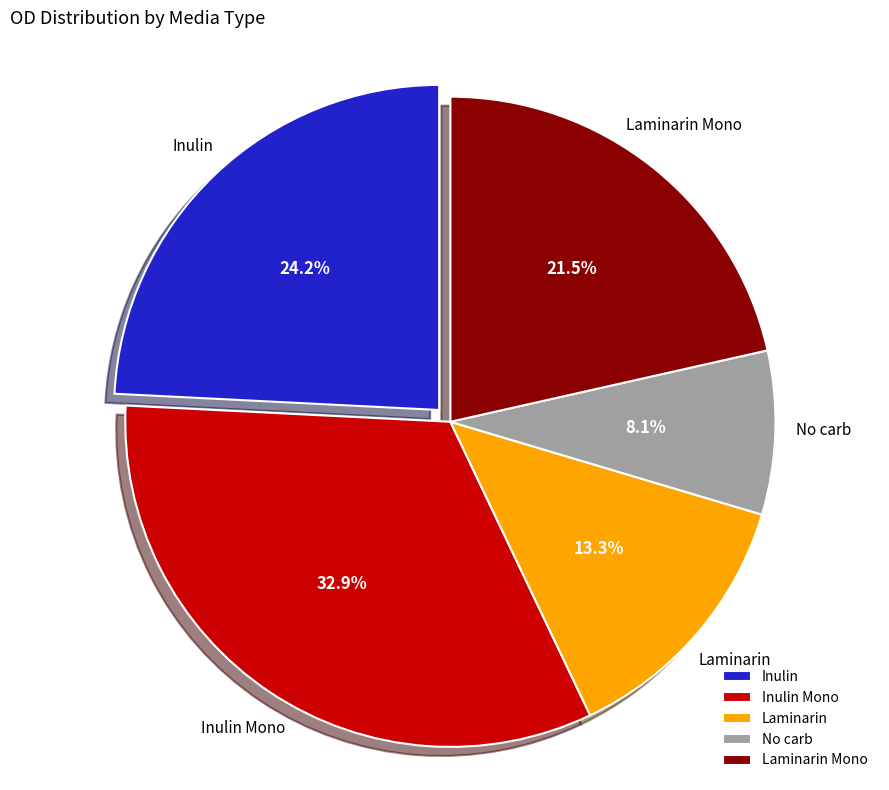

Rank the categories by value from highest to lowest.

Inulin Mono, Inulin, Laminarin Mono, Laminarin, No carb